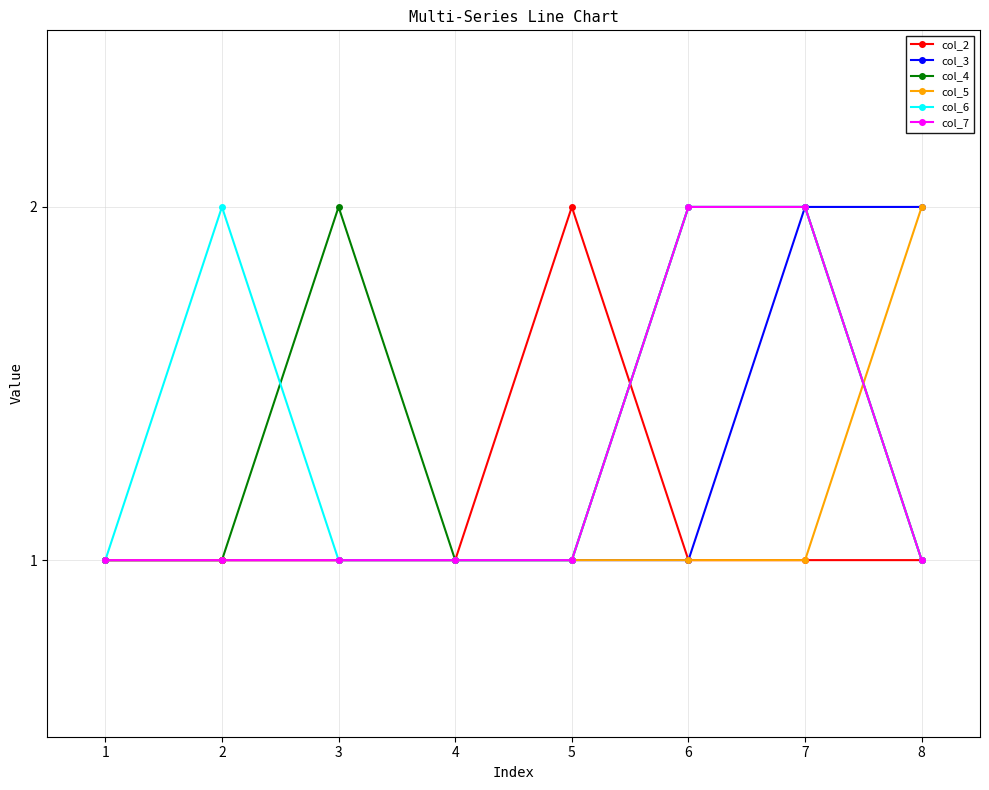

How many col_2 values are between 1 and 2?

8